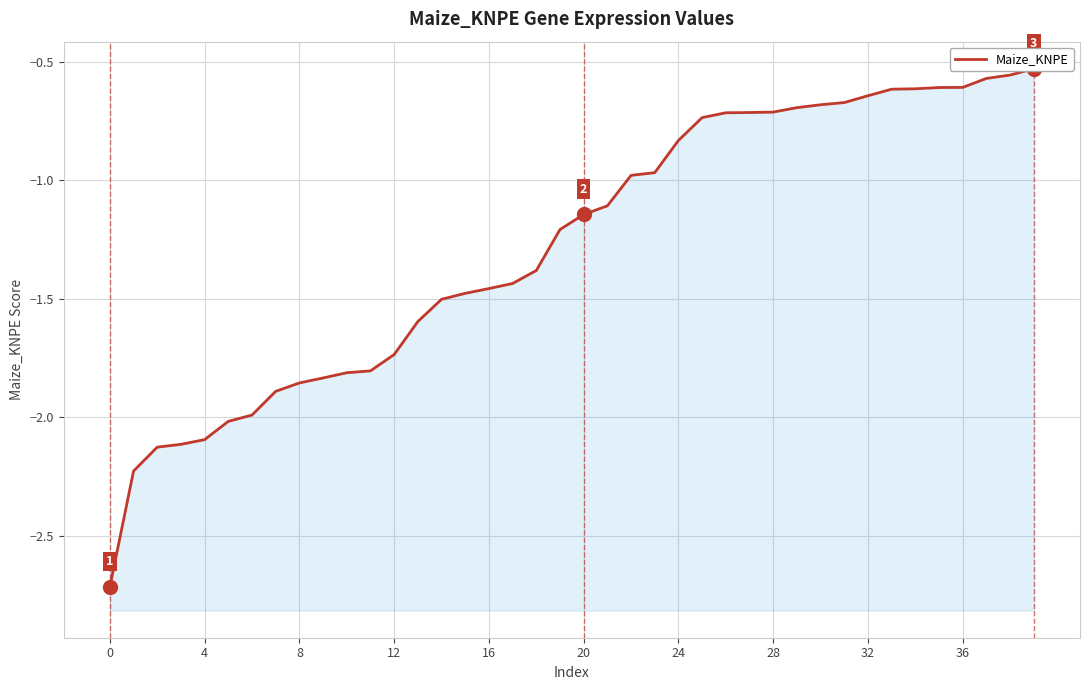

Reading right to left, extract all data points from this chart.

-0.5	-0.6	-0.6	-0.6	-0.6	-0.6	-0.6	-0.6	-0.7	-0.7	-0.7	-0.7	-0.7	-0.7	-0.7	-0.8	-1.0	-1.0	-1.1	-1.1	-1.2	-1.4	-1.4	-1.5	-1.5	-1.5	-1.6	-1.7	-1.8	-1.8	-1.8	-1.9	-1.9	-2.0	-2.0	-2.1	-2.1	-2.1	-2.2	-2.7